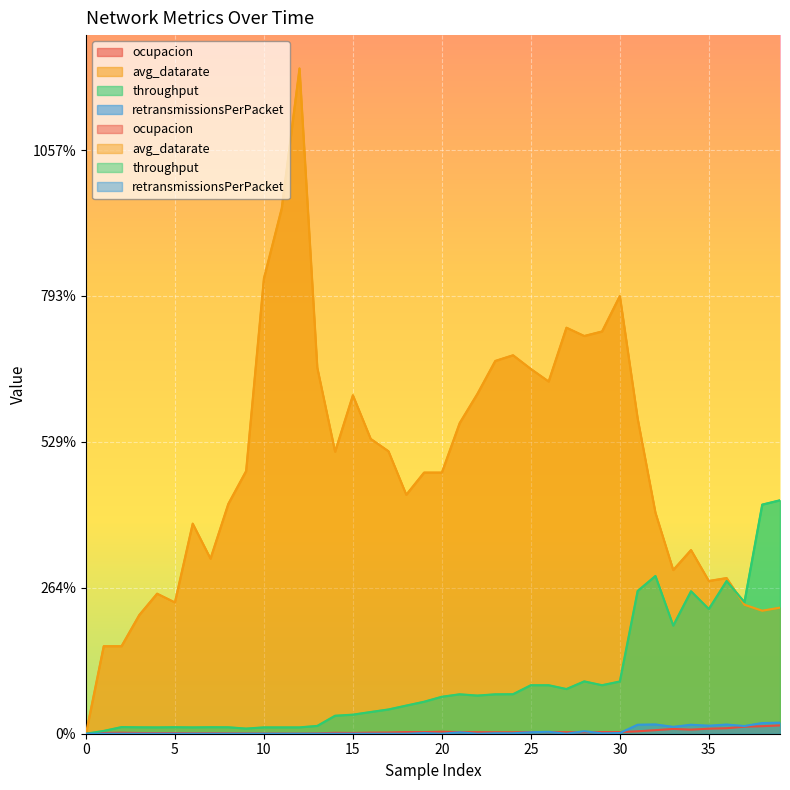

Which has a higher value, 33 or 22?

33